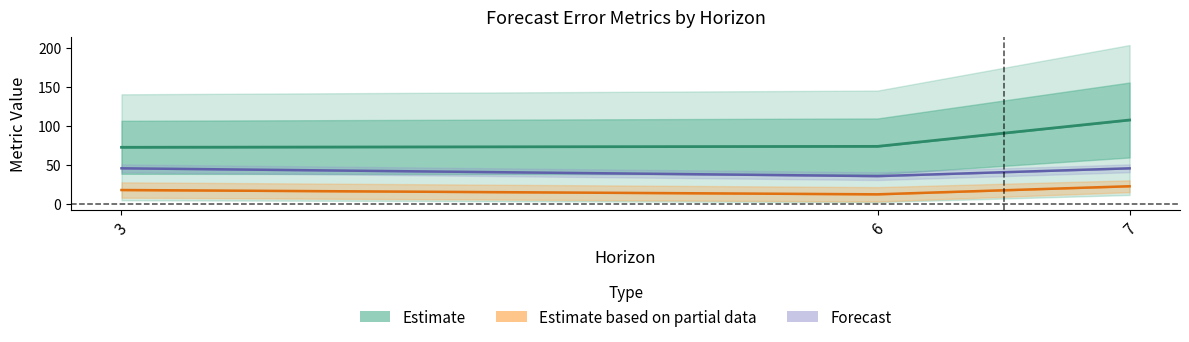

Is this an area chart (filled region under the line)?

No